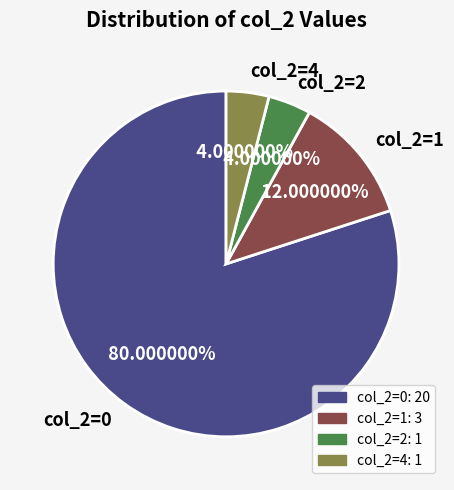

What is the ratio of the value at col_2=4 to the value at col_2=1?

0.3